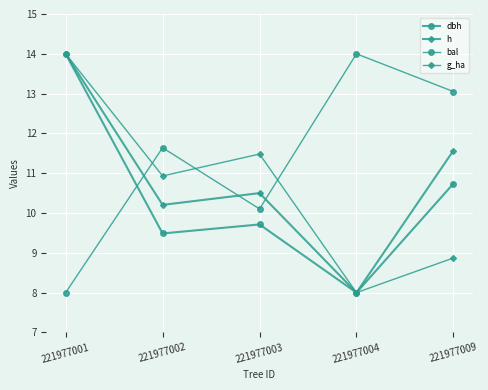

The g_ha series shows 10.9 at 221977002. True or false?

True